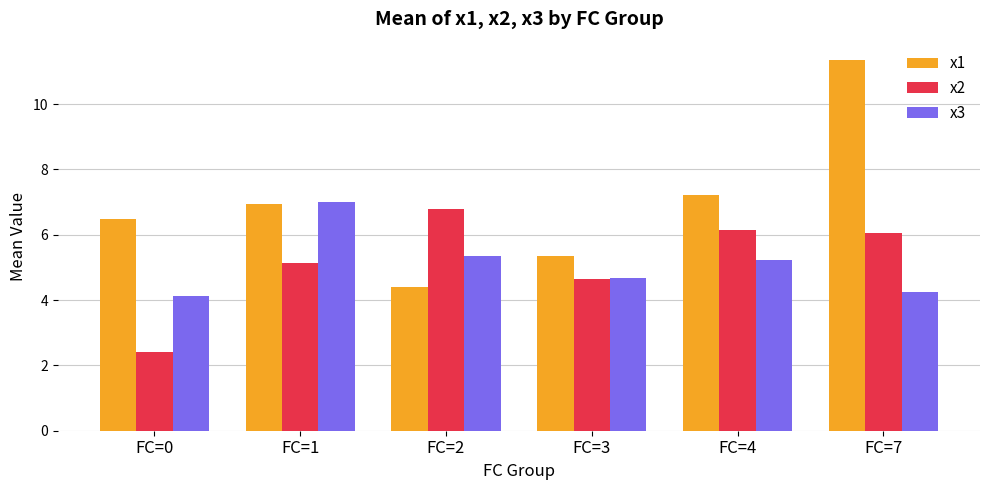

At how many categories does at least one series exceed 5?

6